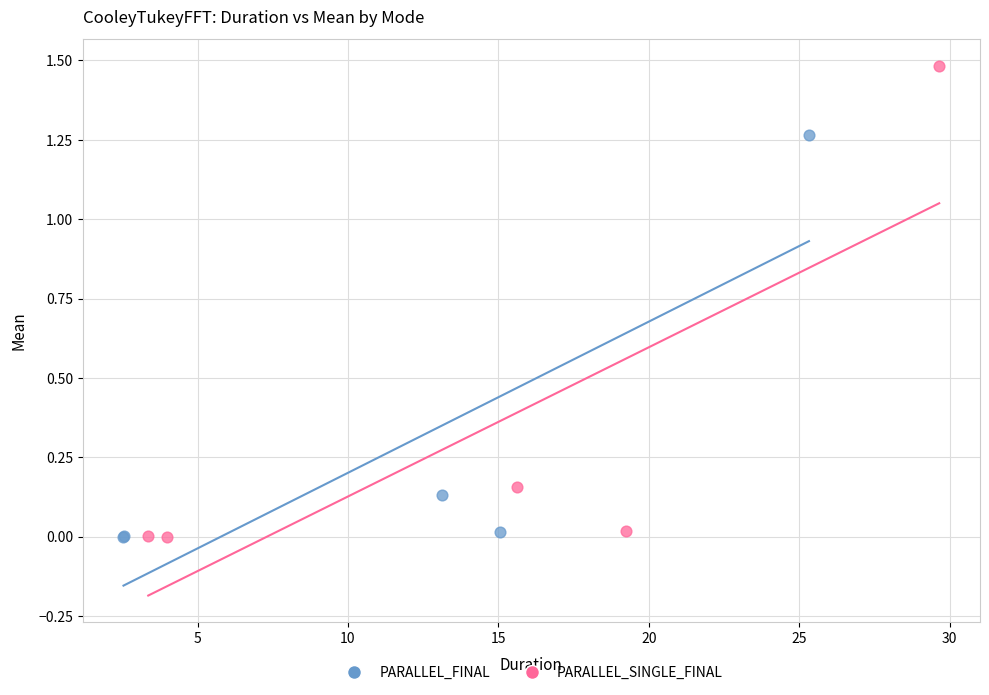

Which series has the widest spread of Y values?

PARALLEL_SINGLE_FINAL